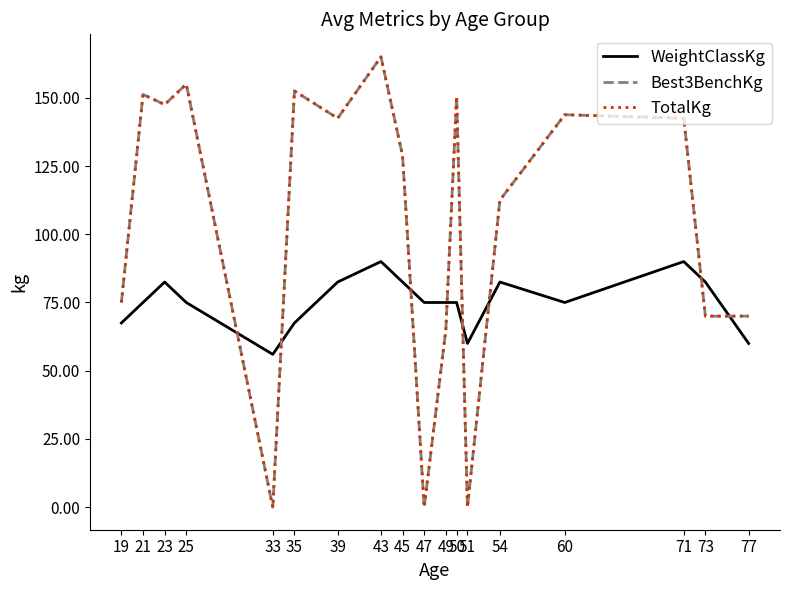

Does the chart display data point markers on the line(s)?

No